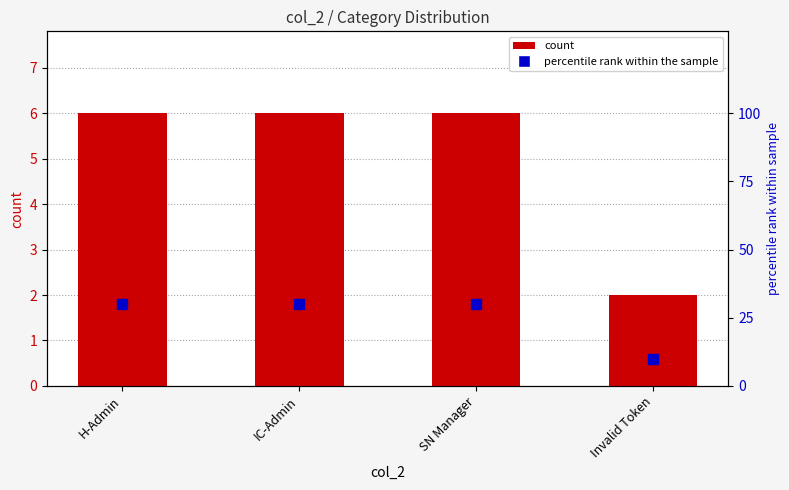

What is the change in value from IC-Admin to Invalid Token?

-4